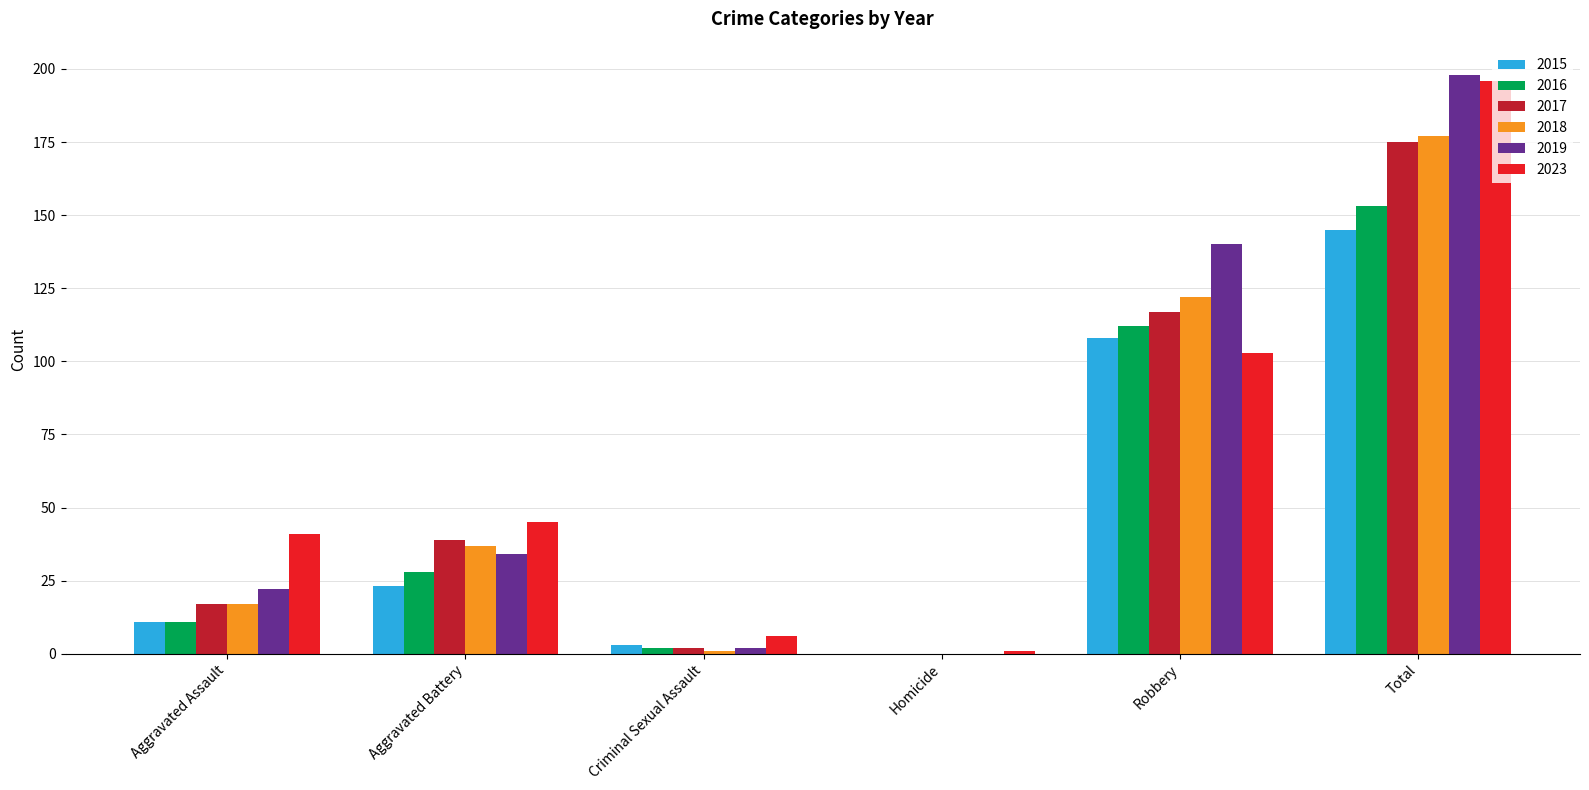

What is the sum of all 2018 values?

354